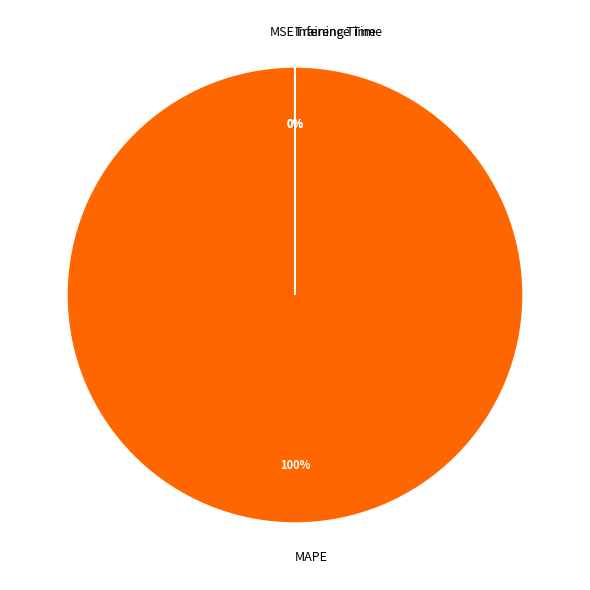

Which category accounts for the majority?

MAPE